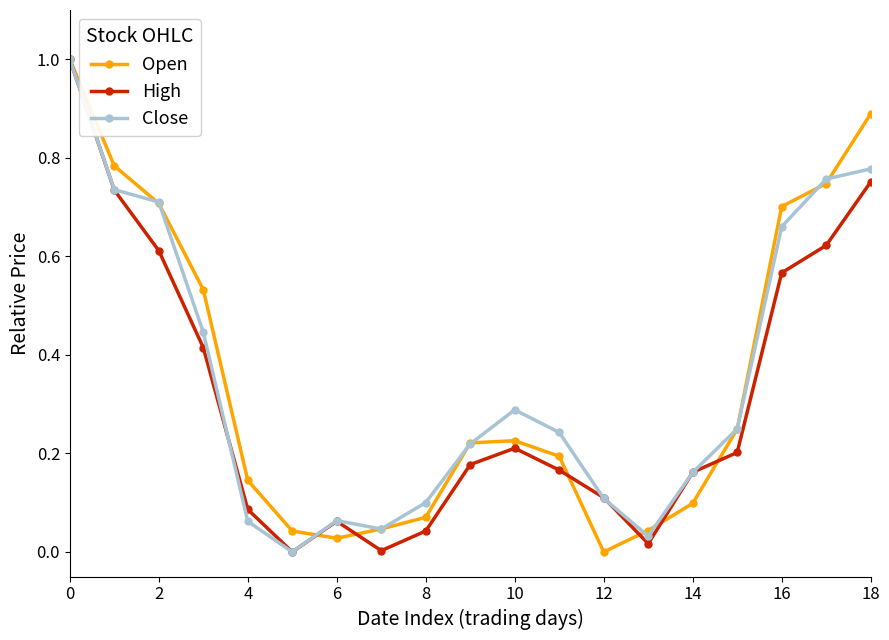

What are all the series names shown in the legend?

Open, High, Close